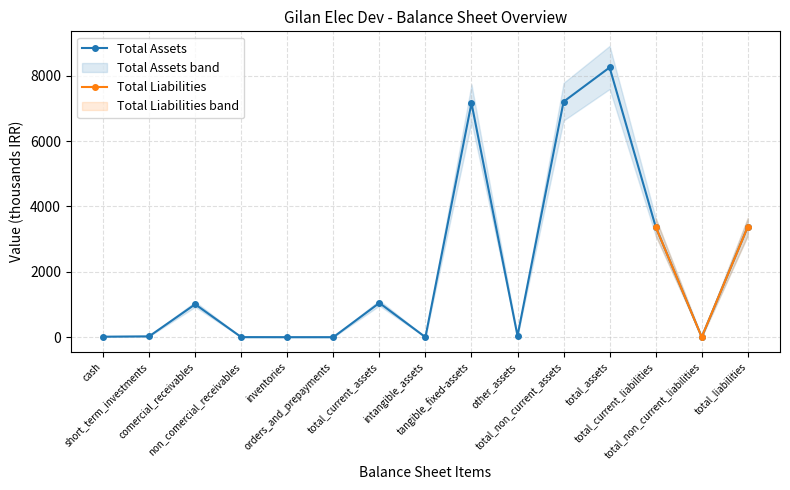

What is the difference between the second highest and minimum values in the Total Assets series?

7202.3